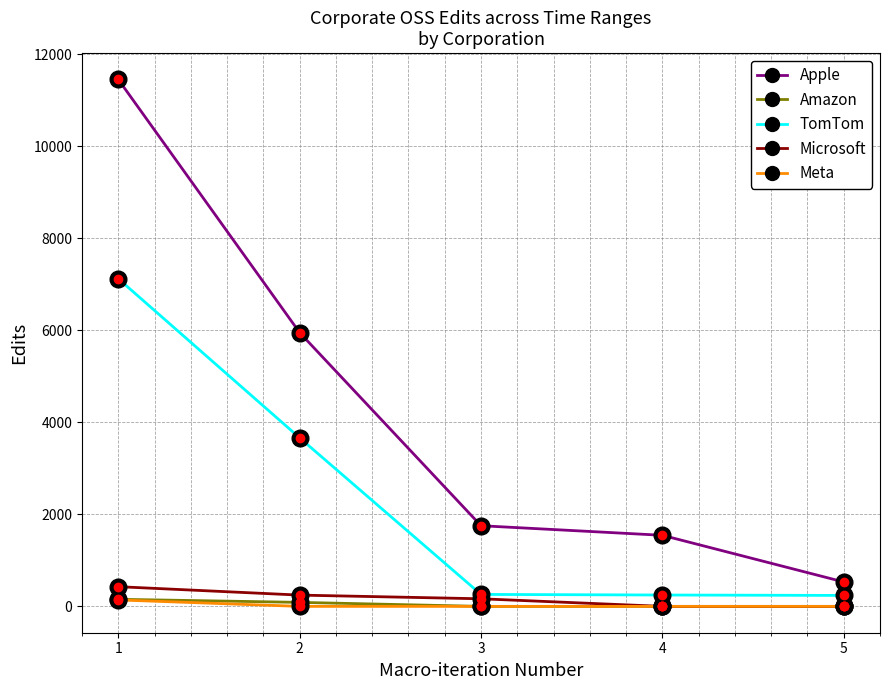

True or false: Apple and Microsoft intersect in this chart.

False